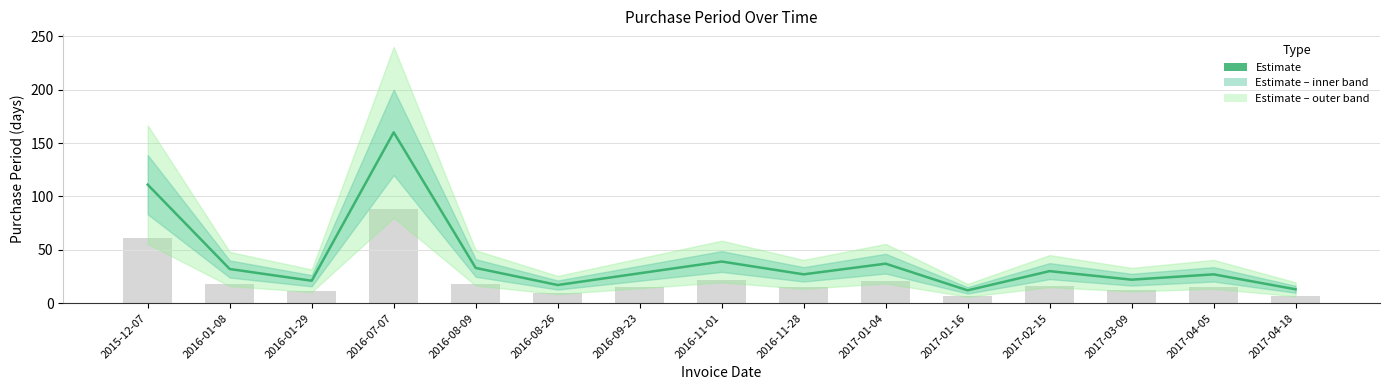

Which label corresponds to the smallest value in the chart?

2017-01-16